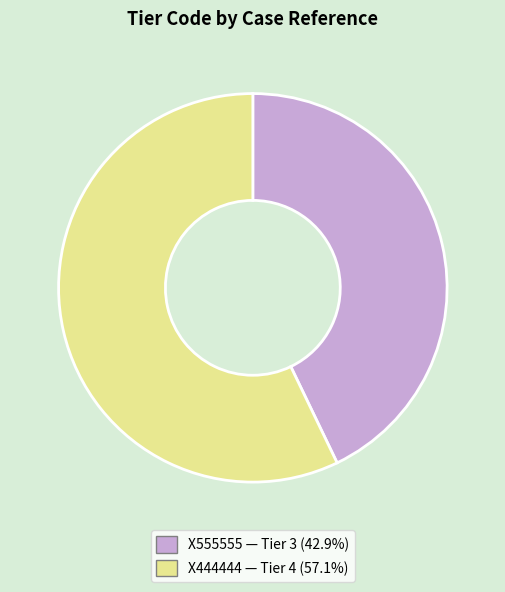

Is the sum of X444444 and X555555 greater than half?

Yes